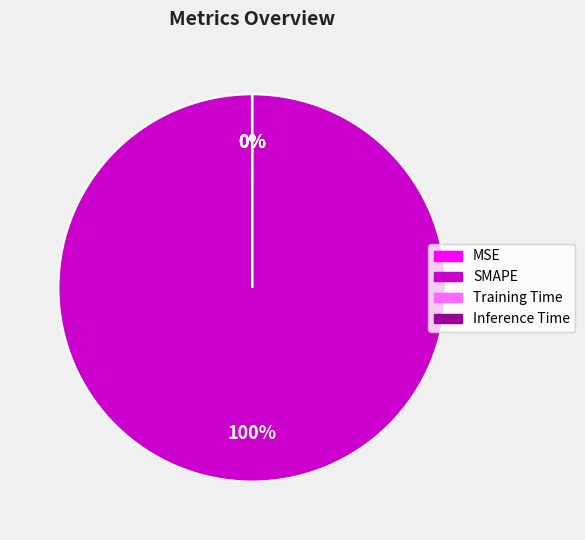

Which slice is the largest?

SMAPE